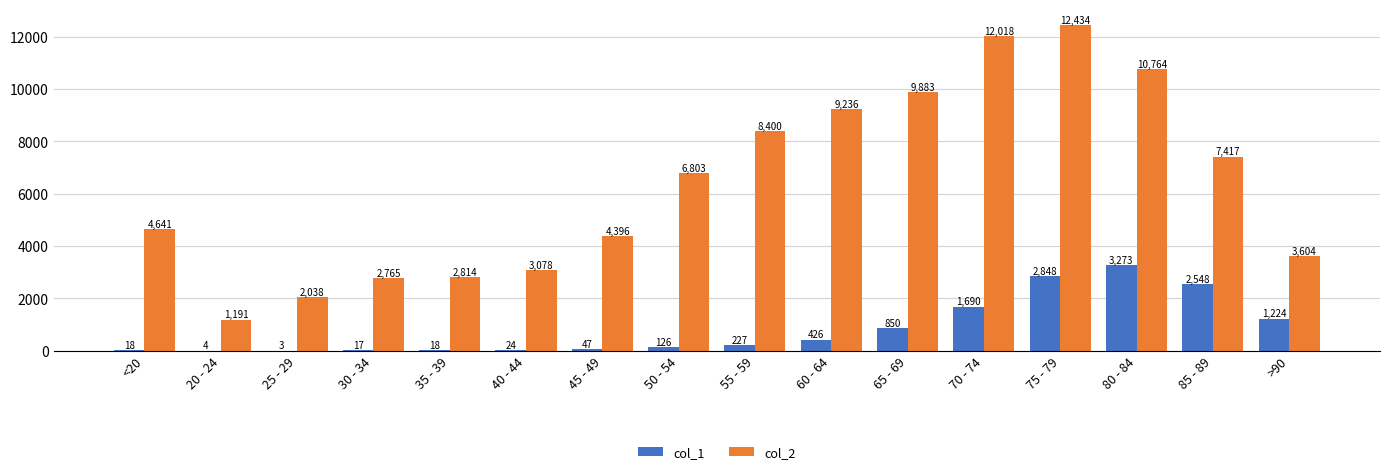

Are the bars grouped side by side (vs. stacked)?

Yes